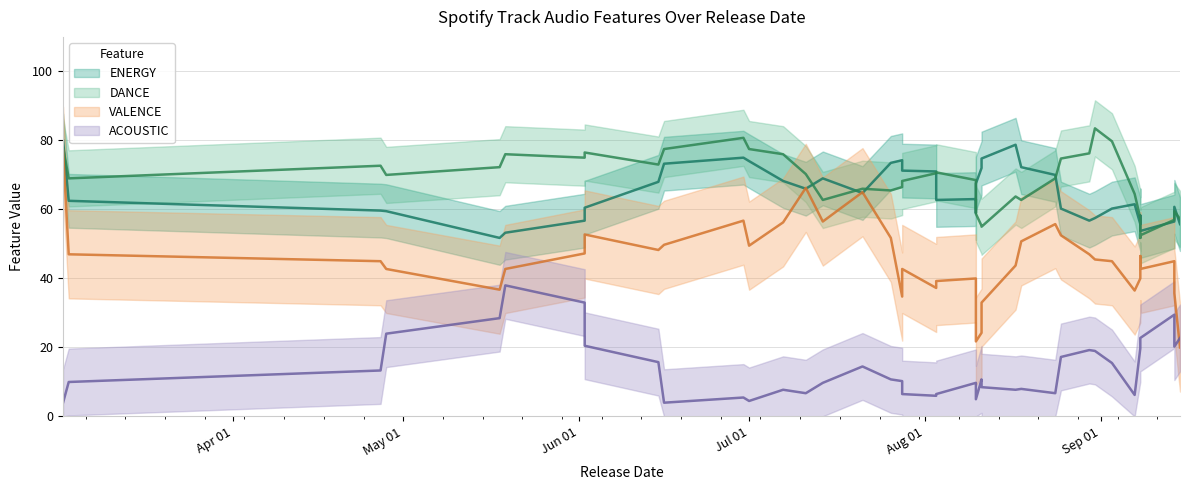

At 2017-08-24, list the series in order from smallest to largest.

ACOUSTIC, VALENCE, ENERGY, DANCE